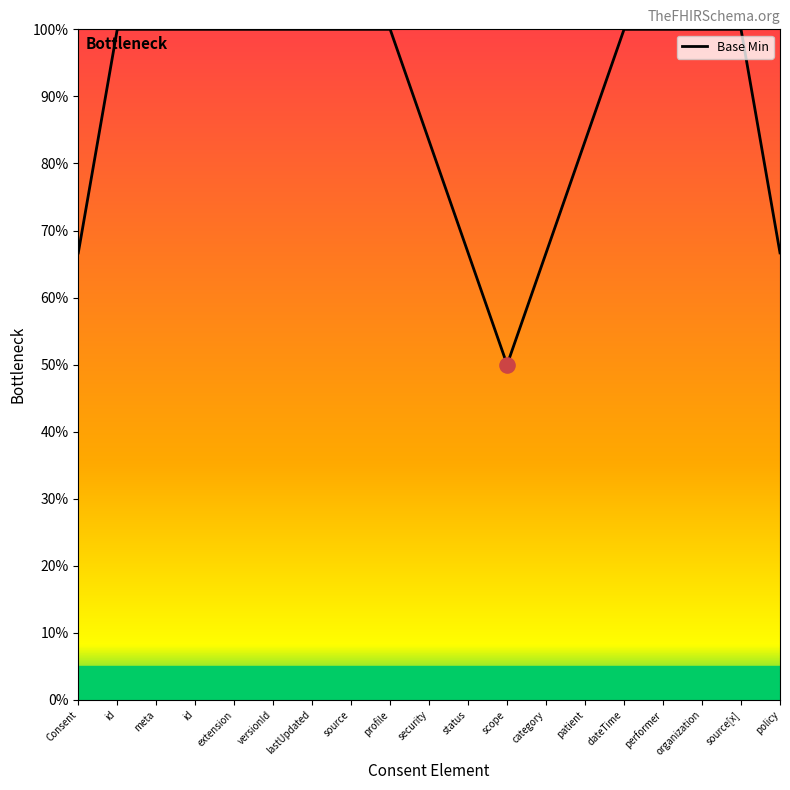

Is this an area chart (filled region under the line)?

Yes